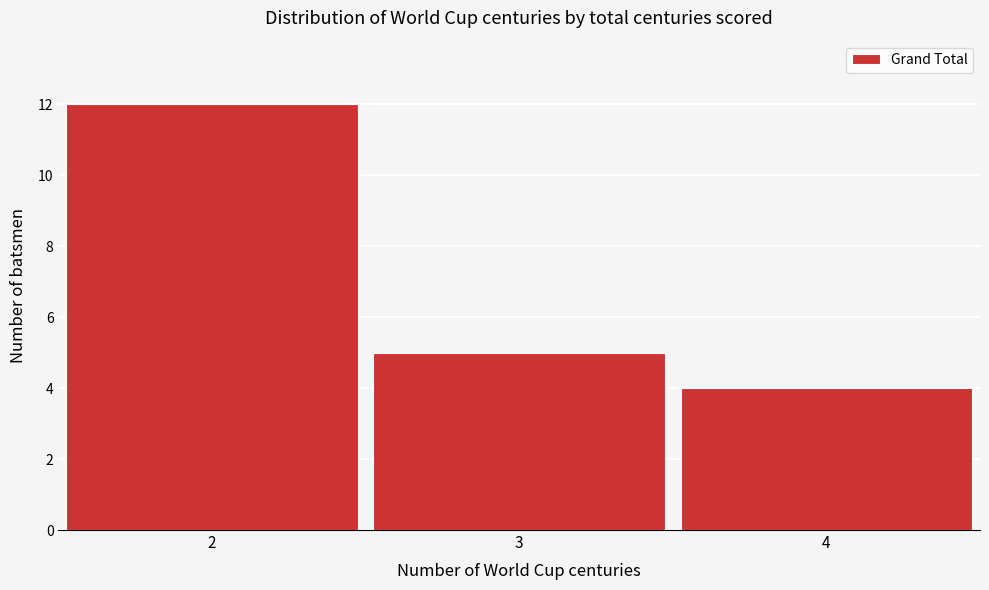

Reading left to right, extract all data points from this chart.

2=12	3=5	4=4